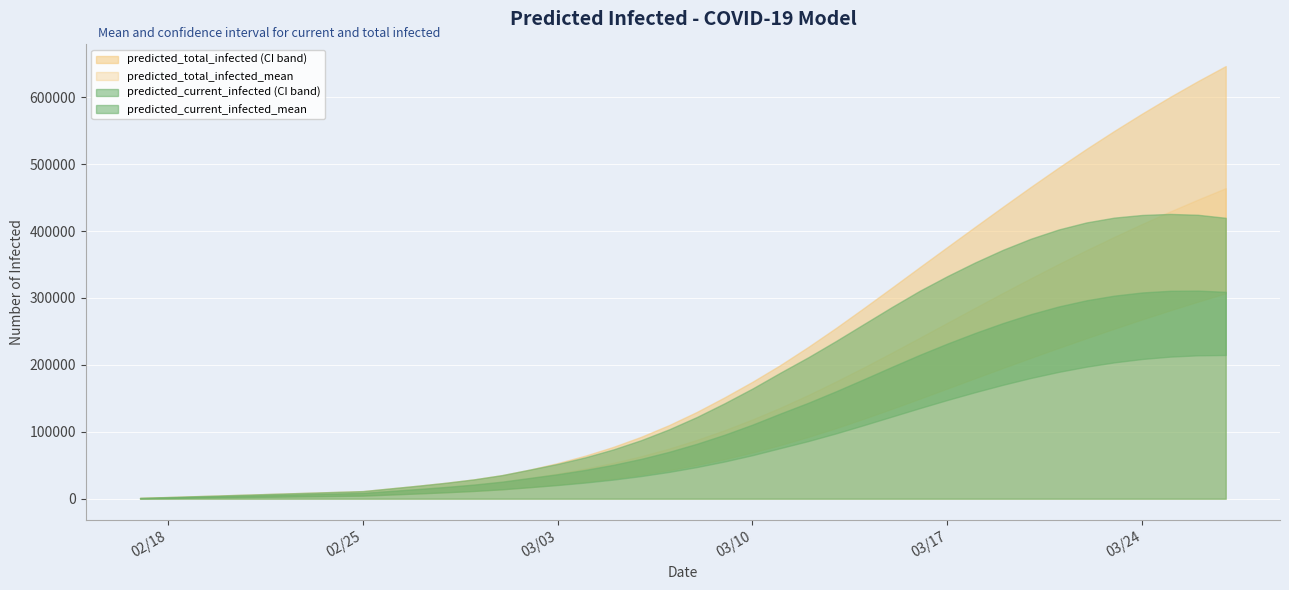

True or false: predicted_current_infected_lower has more than 0 interior local peaks.

False